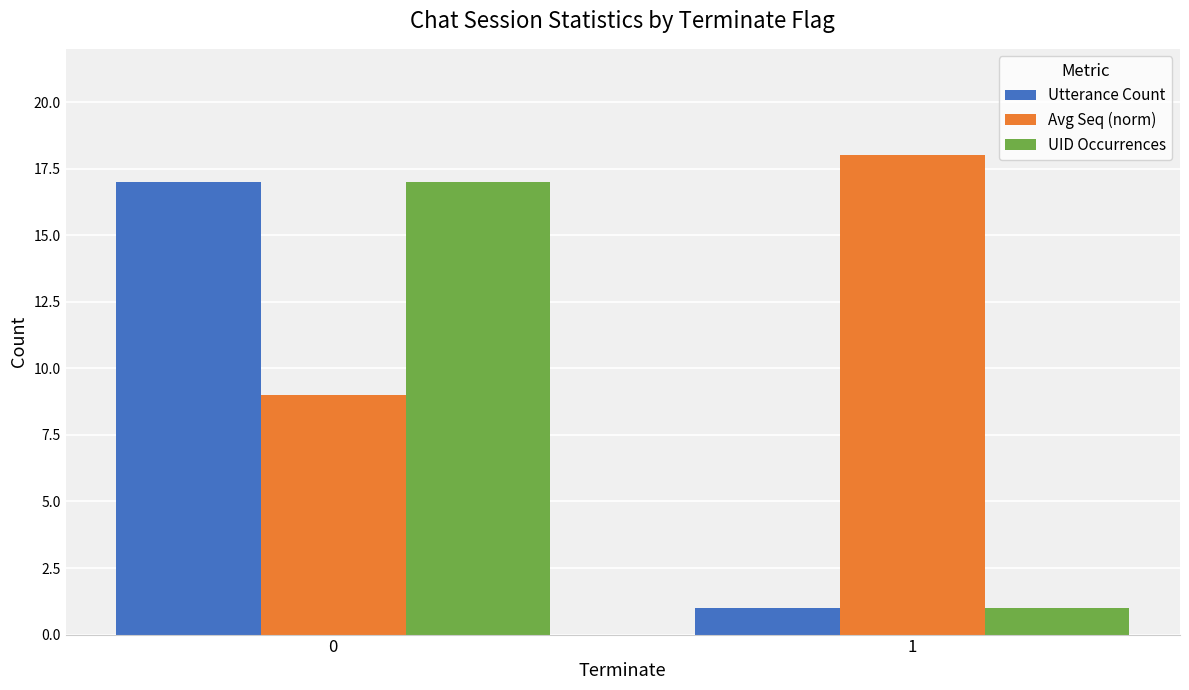

List the labels in order of UID Occurrences value, smallest first.

1, 0